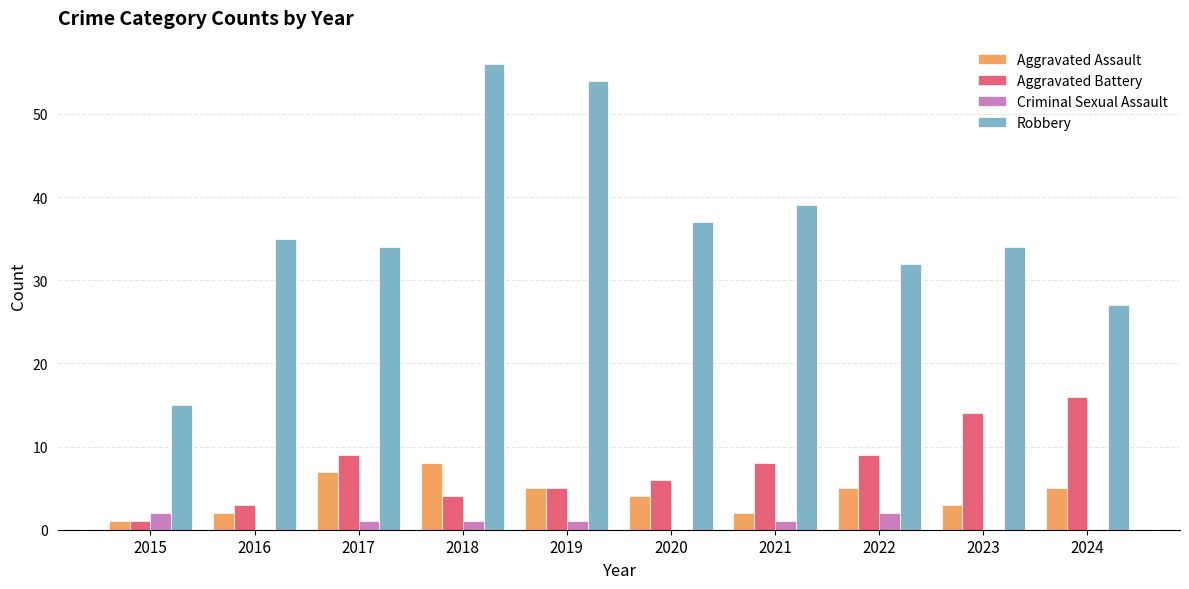

Which series has the largest total across all categories?

Robbery